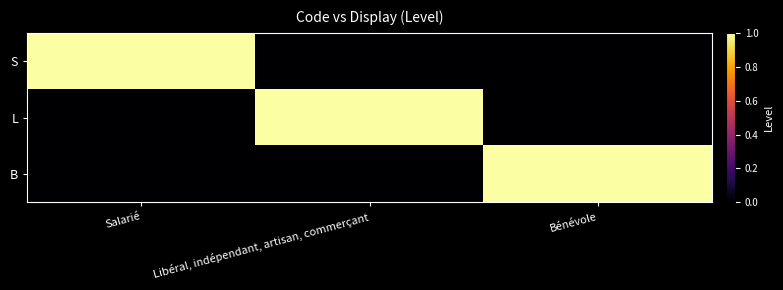

Which series has the largest range (max minus min)?

S